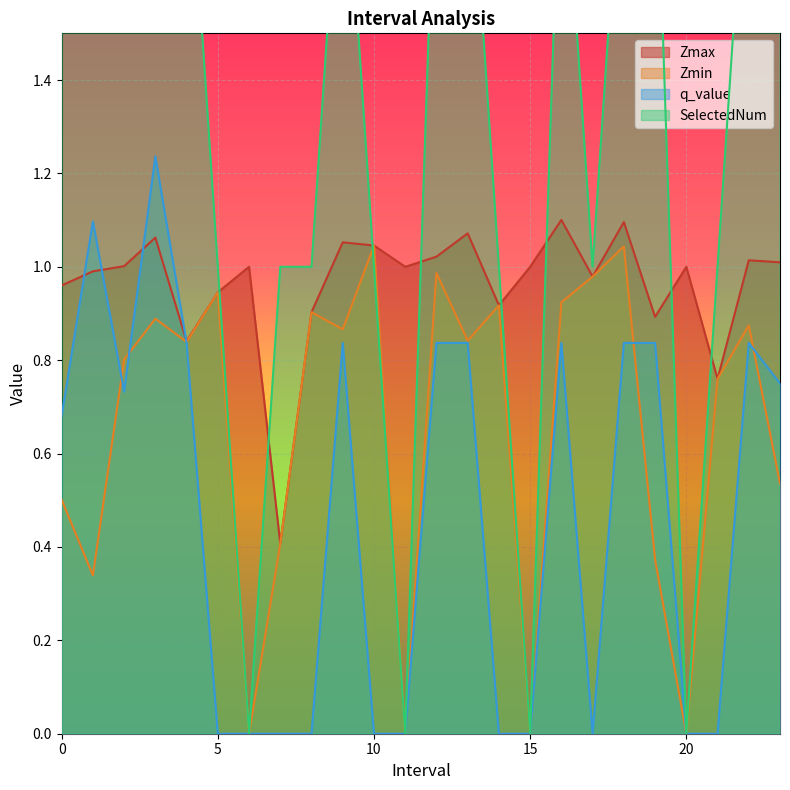

True or false: Zmin and Zmax cross at least once.

False